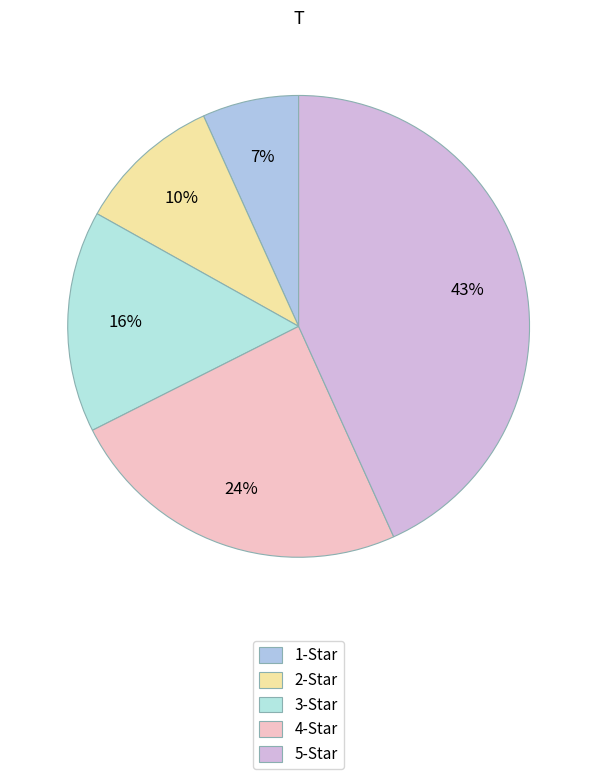

Is it true that 4-Star is 39% of the pie?

False